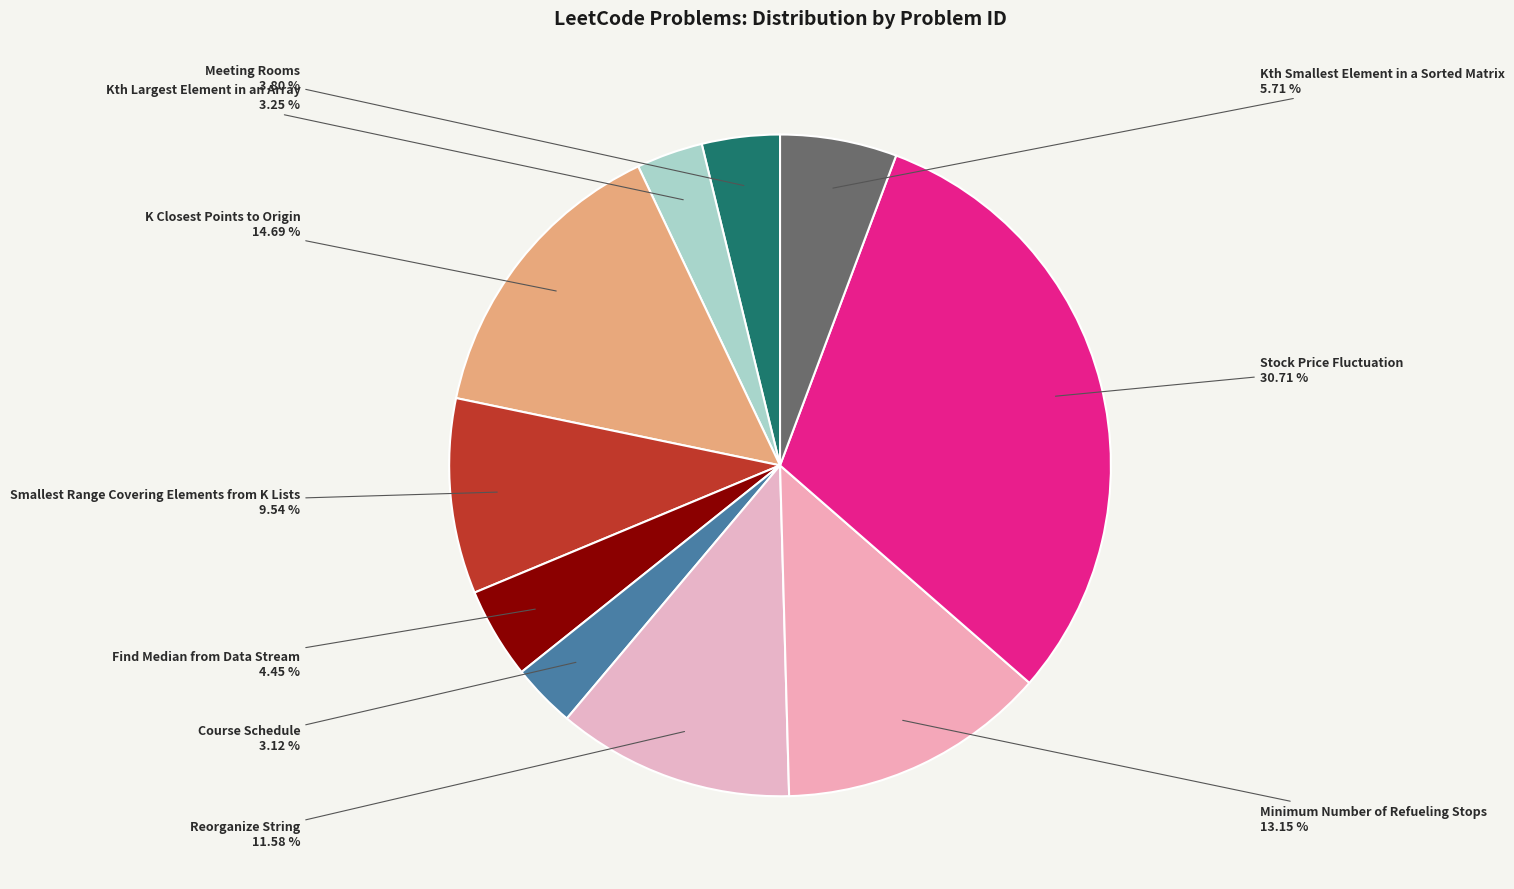

To the nearest percent, what is the difference between the largest and smallest slice percentages?

28%